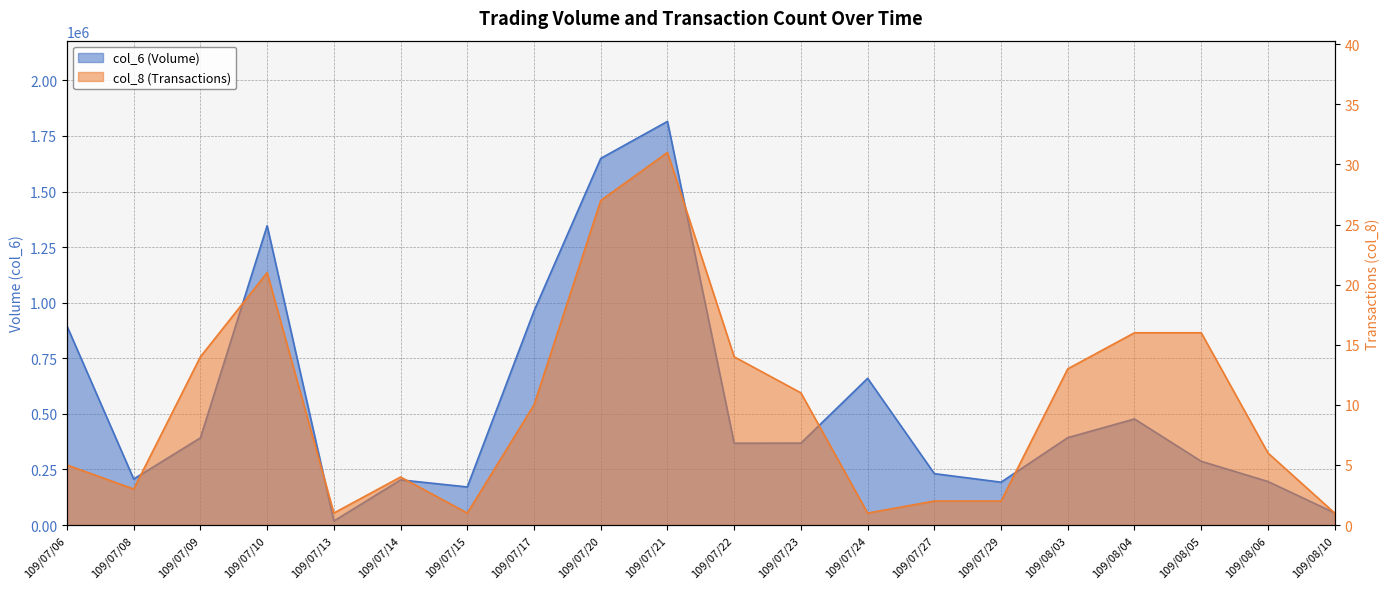

List the series in order of their overall mean, highest first.

col_6, col_8